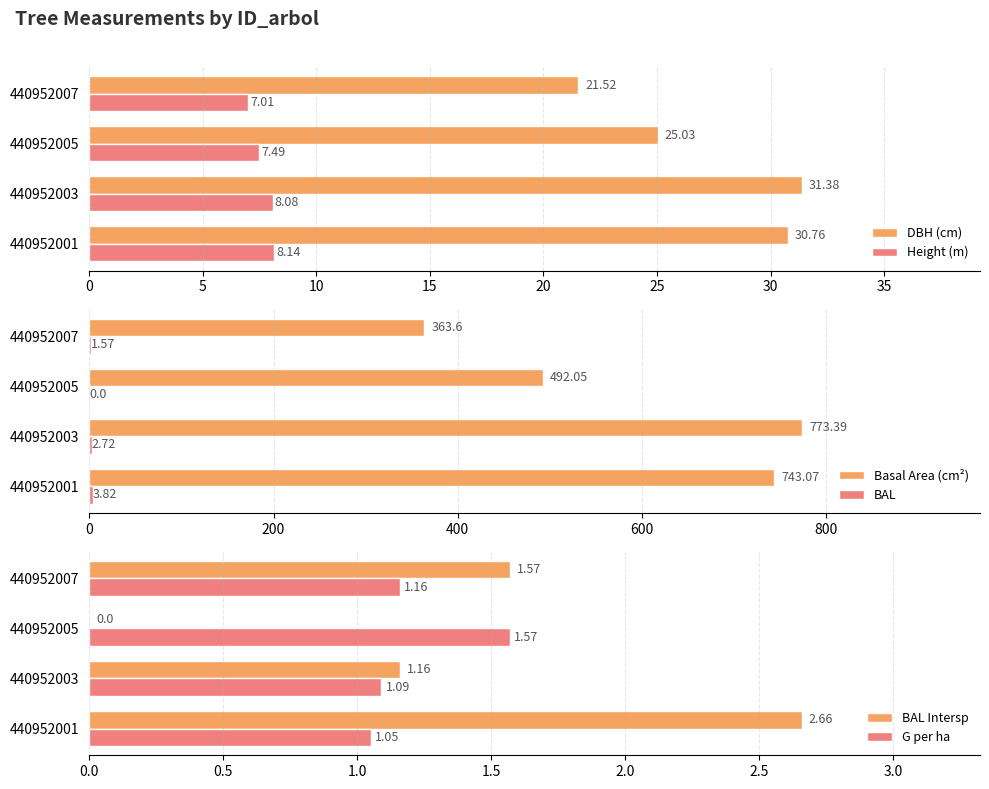

What is the value of the Height (m) bar at the 1st from the left?

8.1